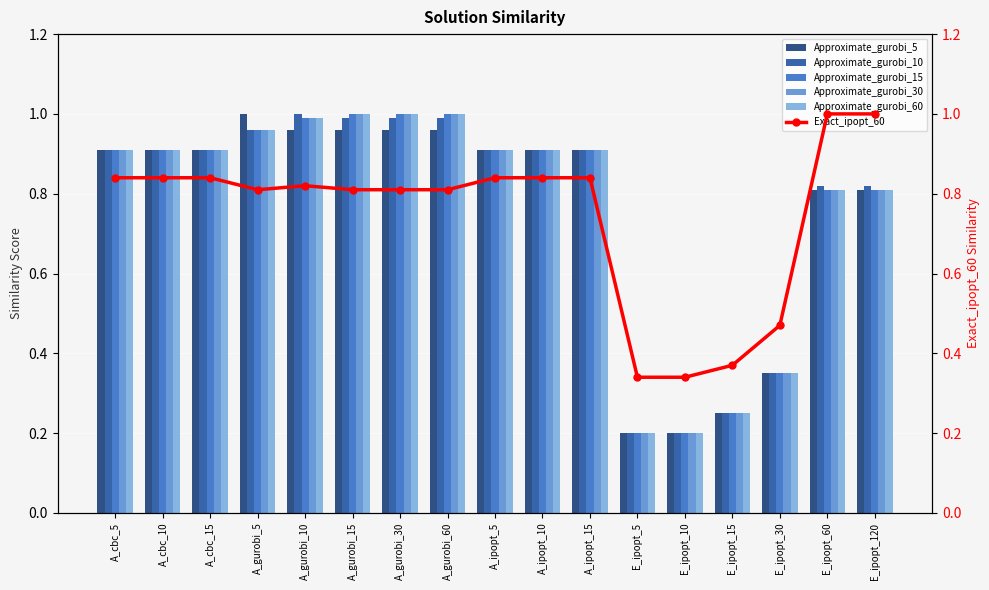

What is the sum of all Approximate_gurobi_5 values?

12.9